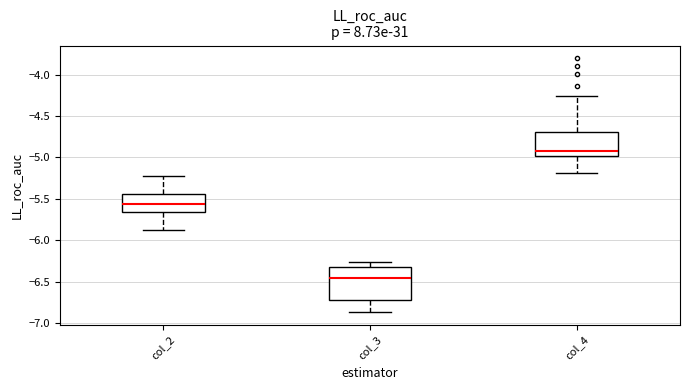

Which box is the tallest, from its lower edge to its upper edge?

col_3